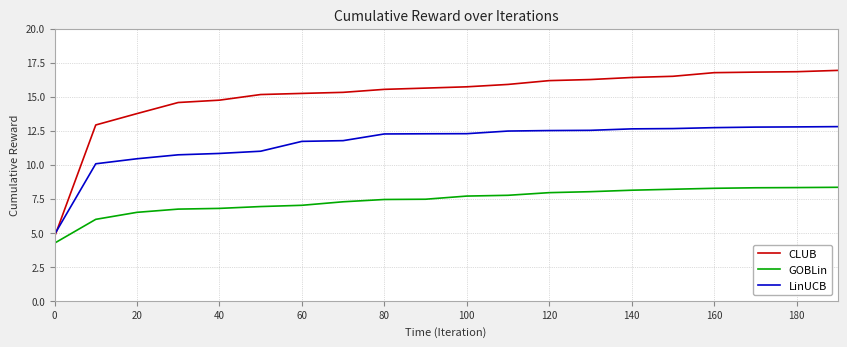

Which series has the largest total across all categories?

CLUB